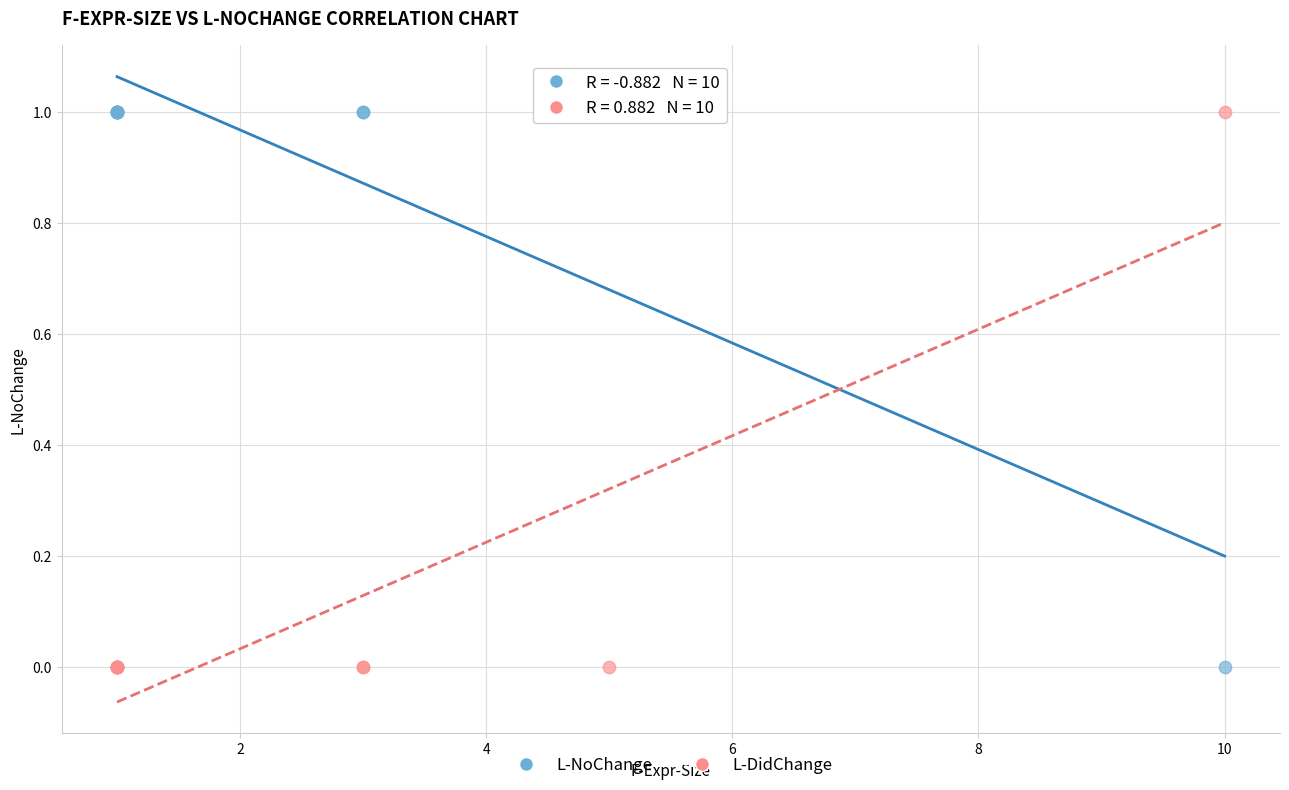

What is the X range (max minus min) for the scatter plot?

9